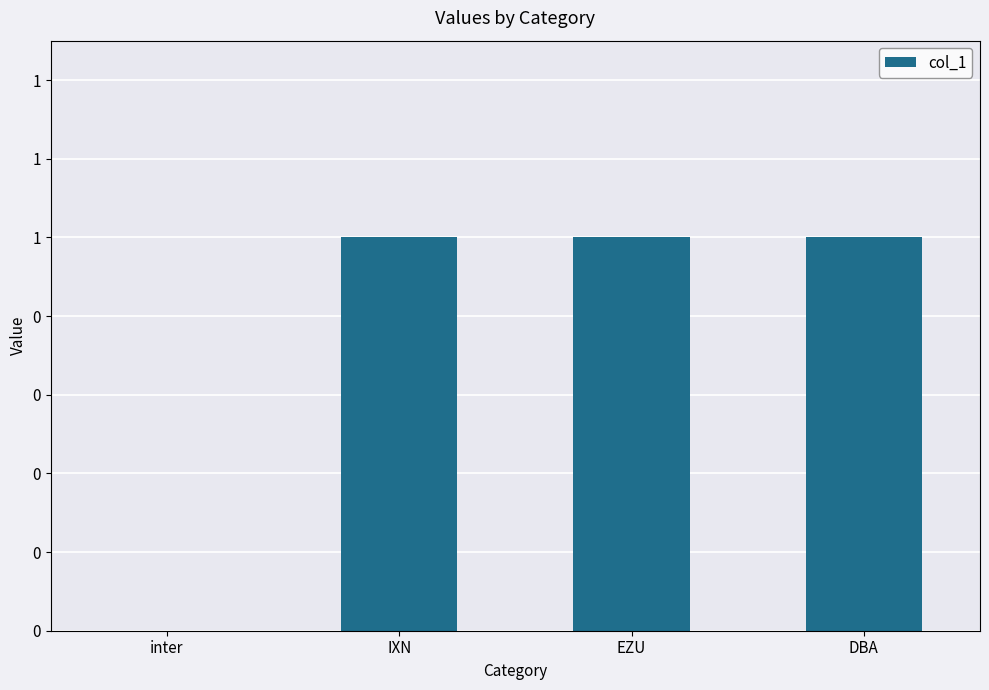

Are the bars grouped side by side (vs. stacked)?

No